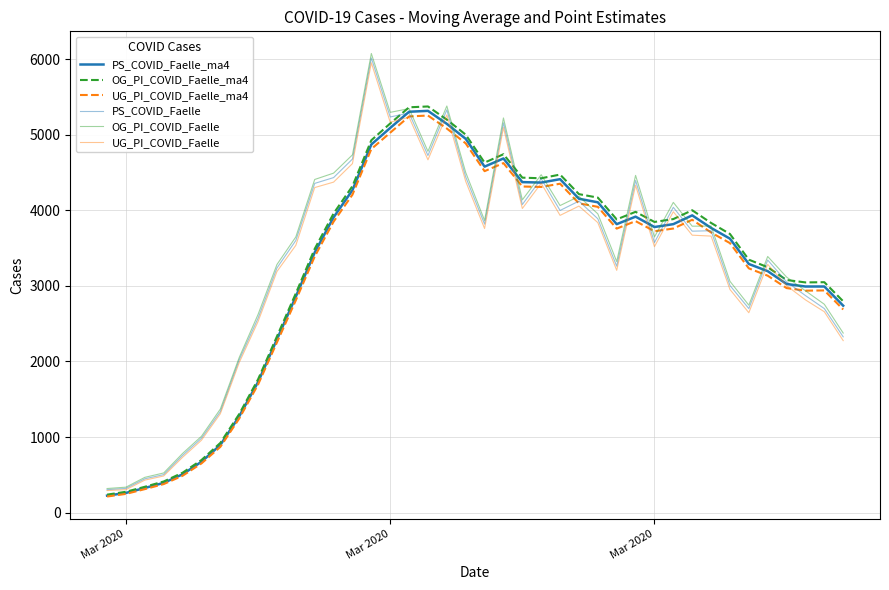

Is this an area chart (filled region under the line)?

No